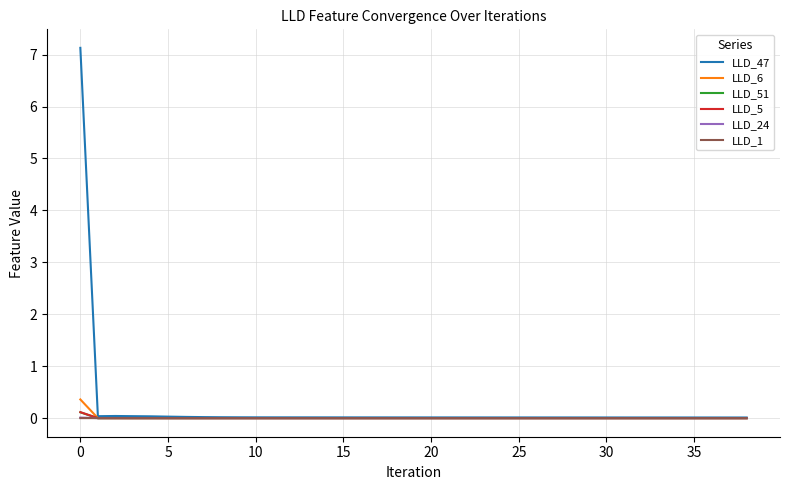

Is this an area chart (filled region under the line)?

No